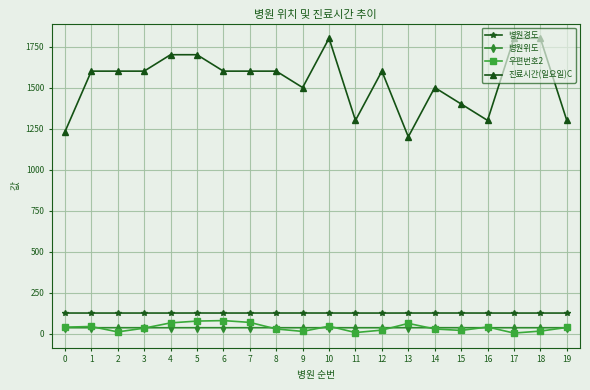

At which category does 우편번호2 reach its first local valley?

2